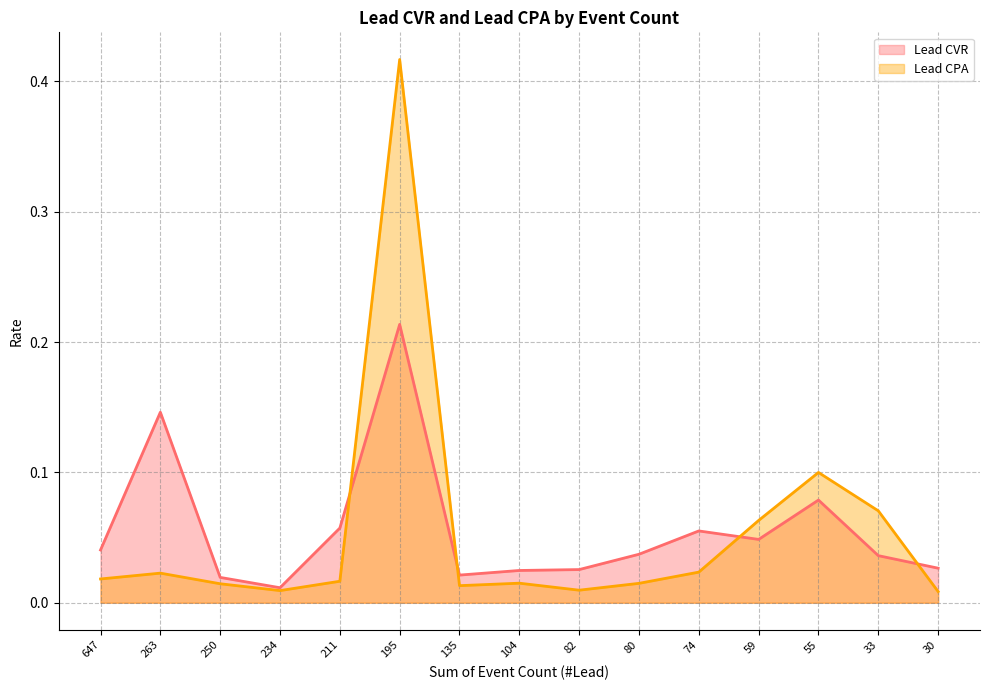

Rank the series at 74 from highest to lowest value.

Lead CVR, Lead CPA